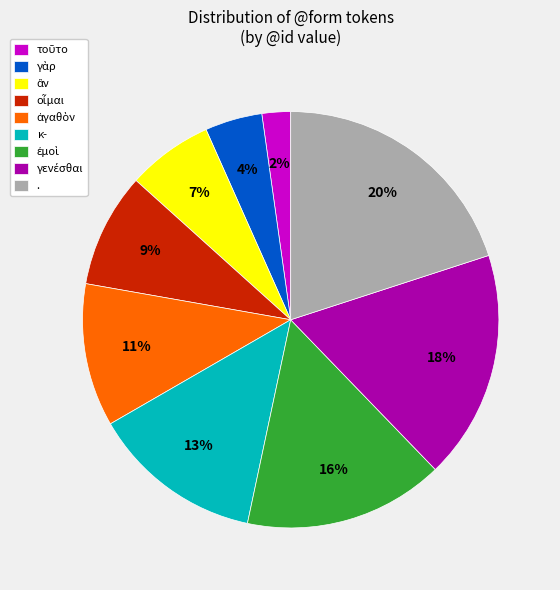

To the nearest percent, what is the average slice percentage?

11%